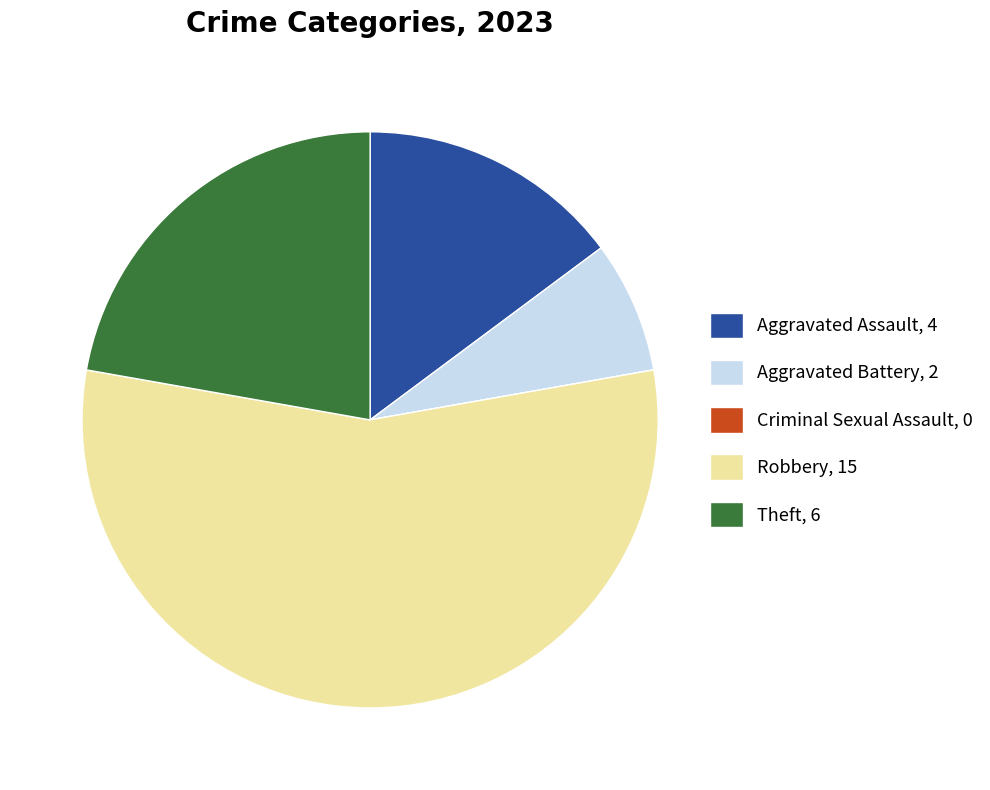

Do Theft, 6 and Robbery, 15 together represent more than half of the pie?

Yes